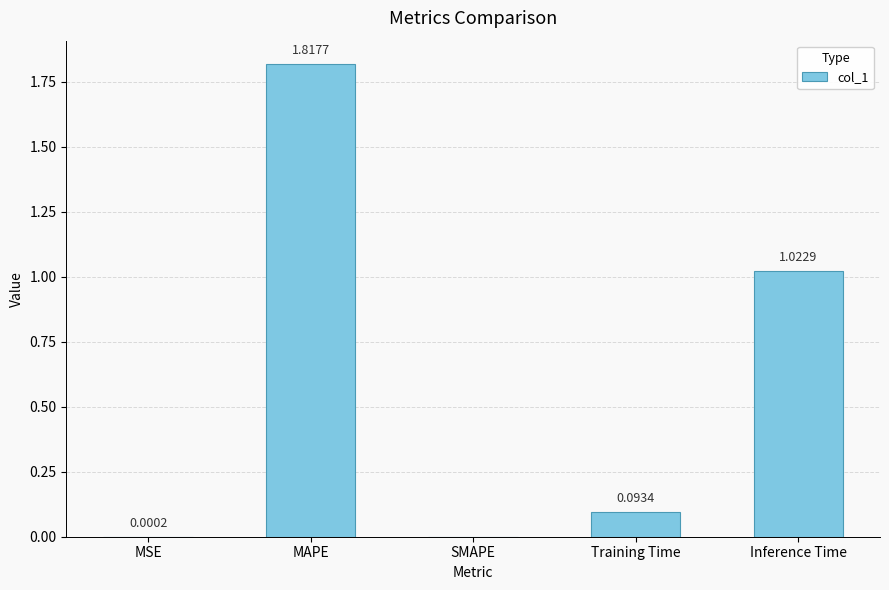

What is the sum of all values?

2.9